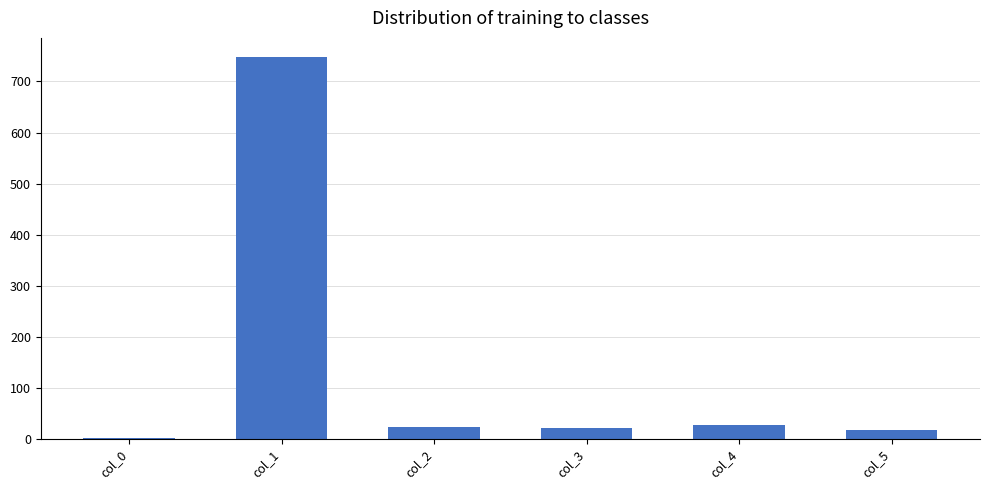

What is the sum of all values?

837